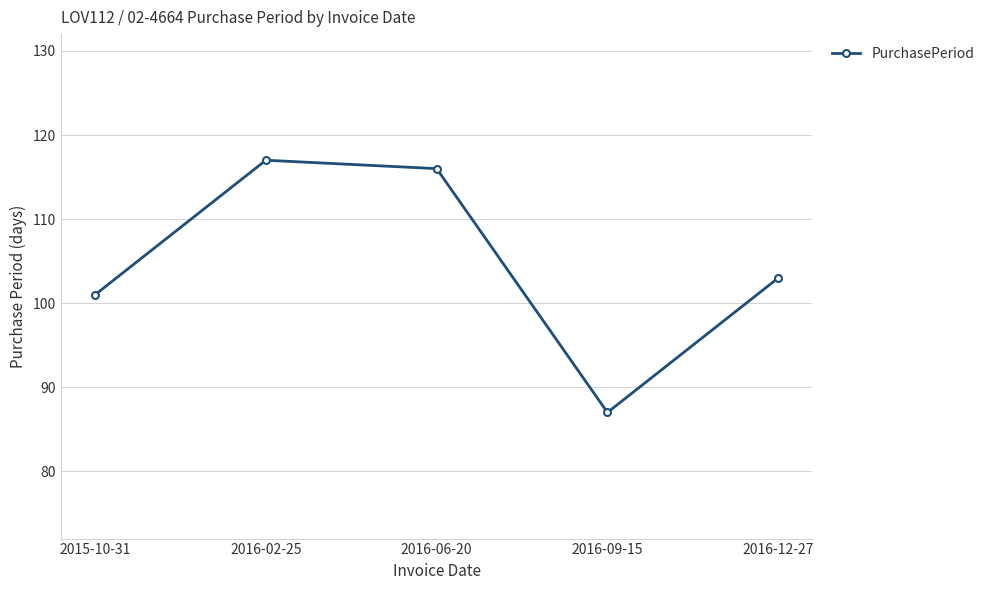

What is the sum of all values?

524